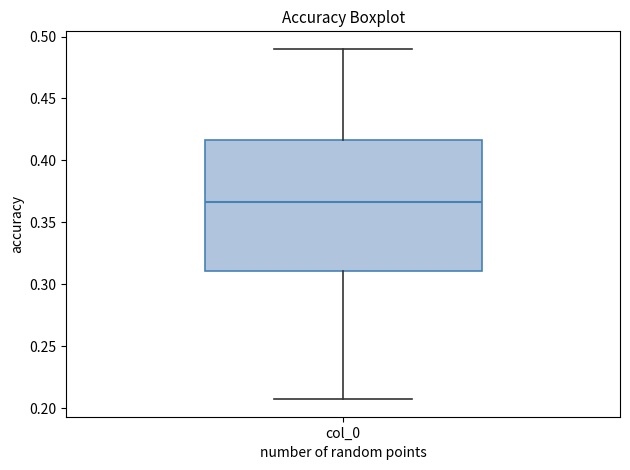

Read this box plot against the y-axis: the position of the median line, the range covered by the box, and the ends of both whiskers. The values are not printed on the chart, so give them approximately, as read against the axis.

median 0.365, box 0.310 to 0.415, whiskers 0.205 to 0.490